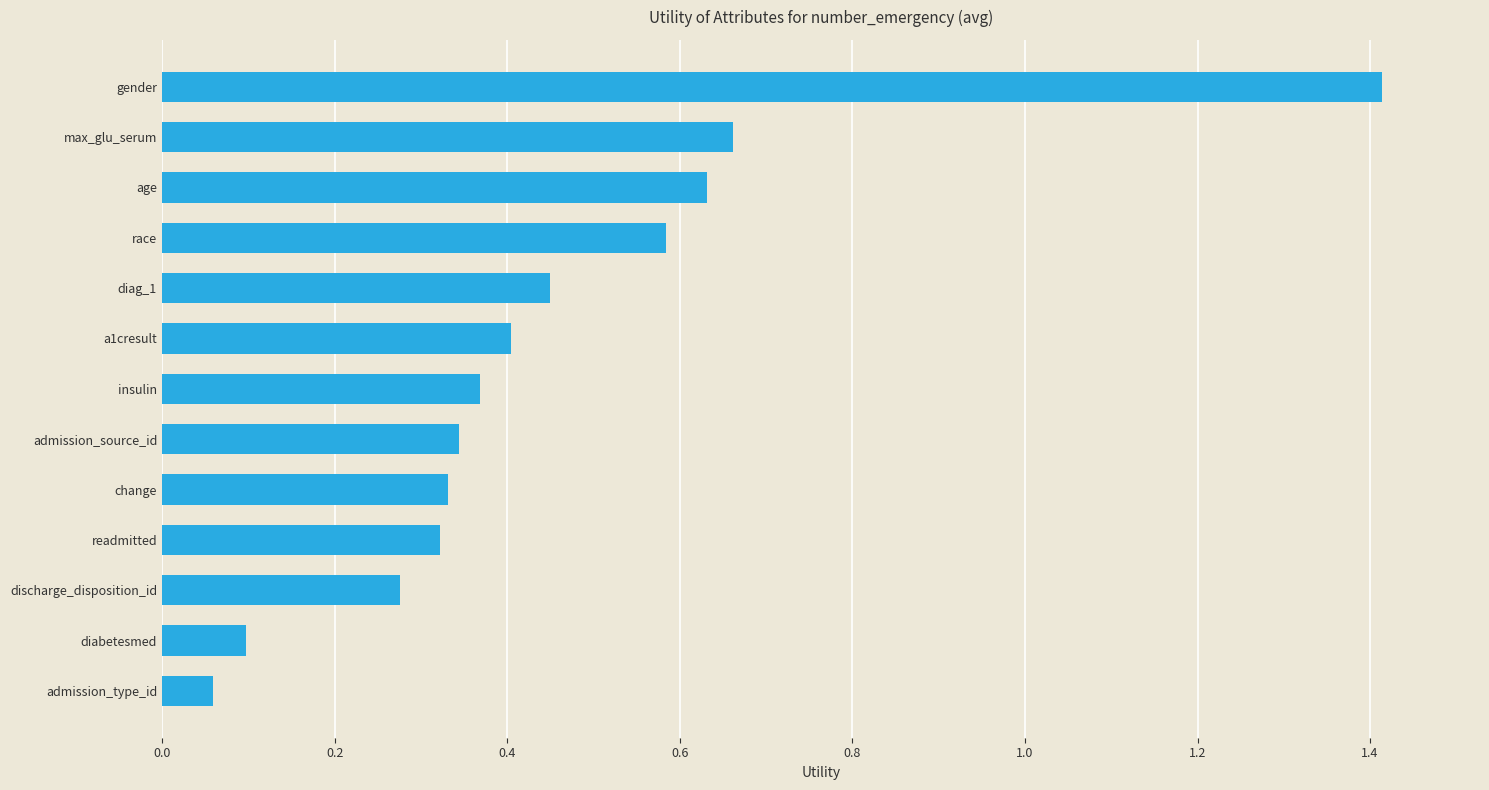

What is the change in value from a1cresult to gender?

+1.0